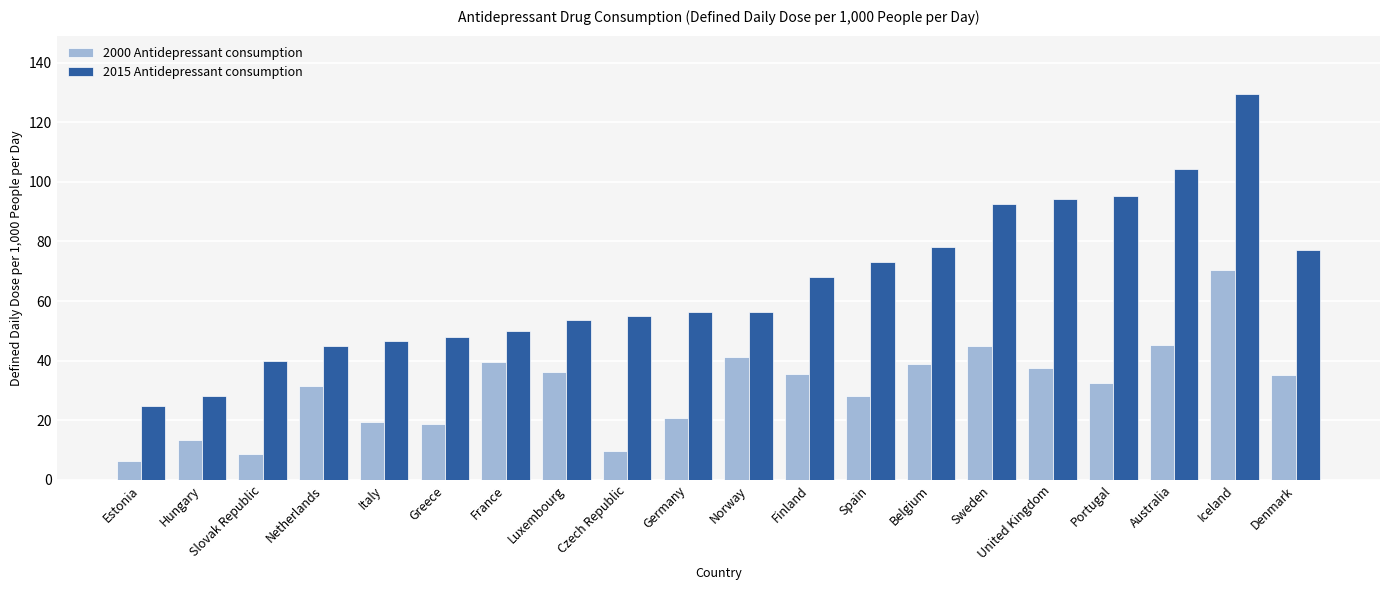

The 2000 Antidepressant consumption series shows 16.7 at Czech Republic. True or false?

False